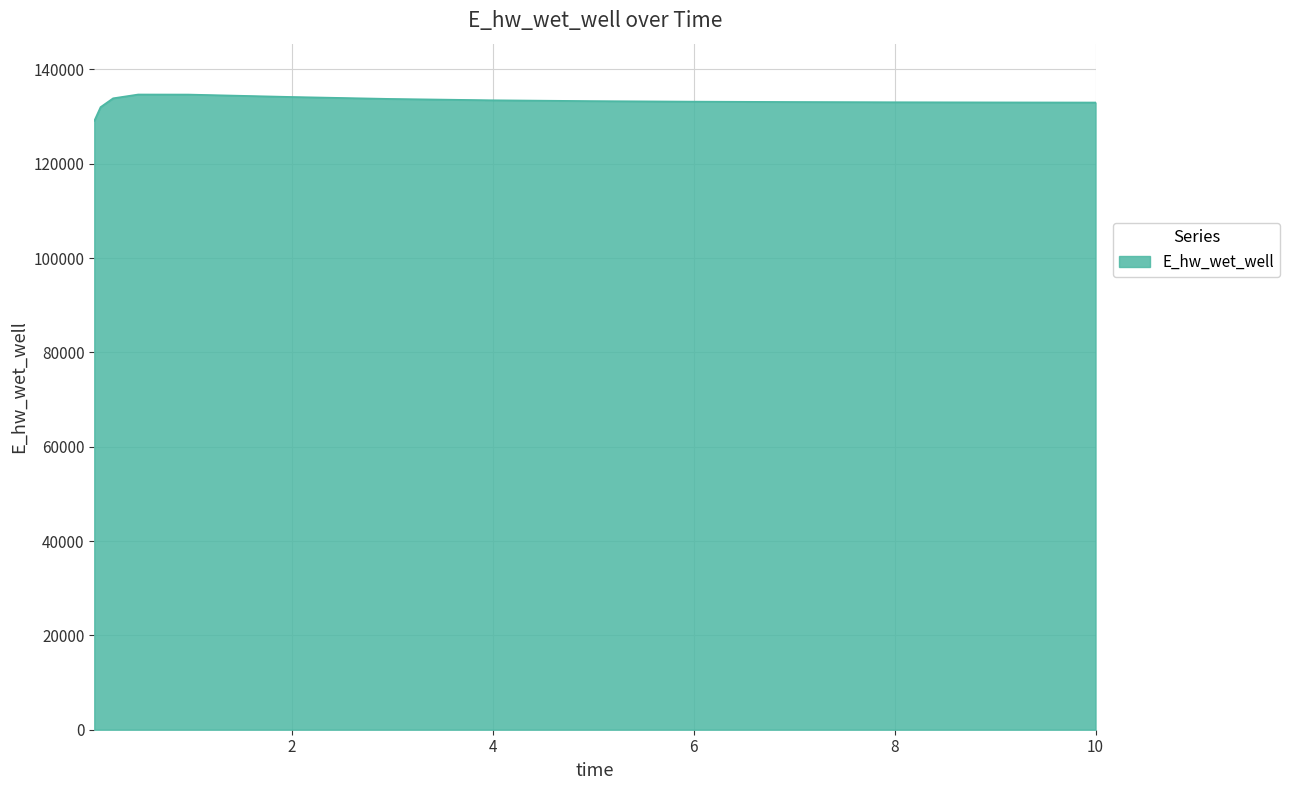

What is the greatest value displayed?

134686.4